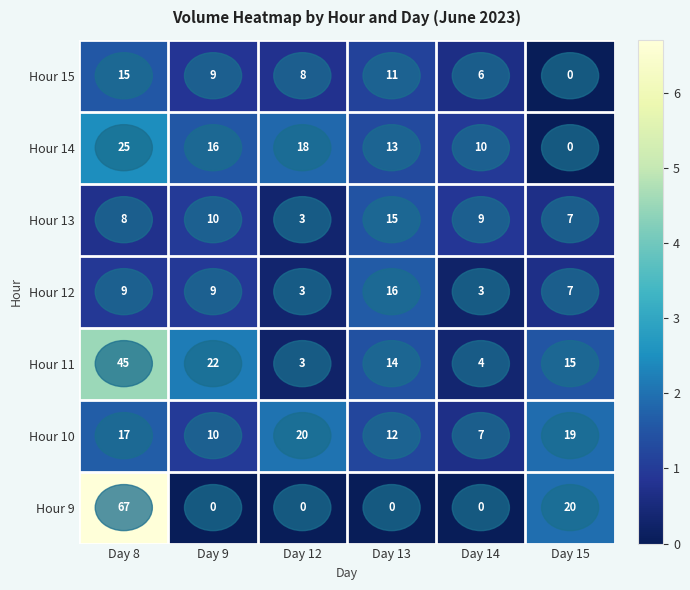

Which series changed the most between Day 9 and Day 13?

Hour 11